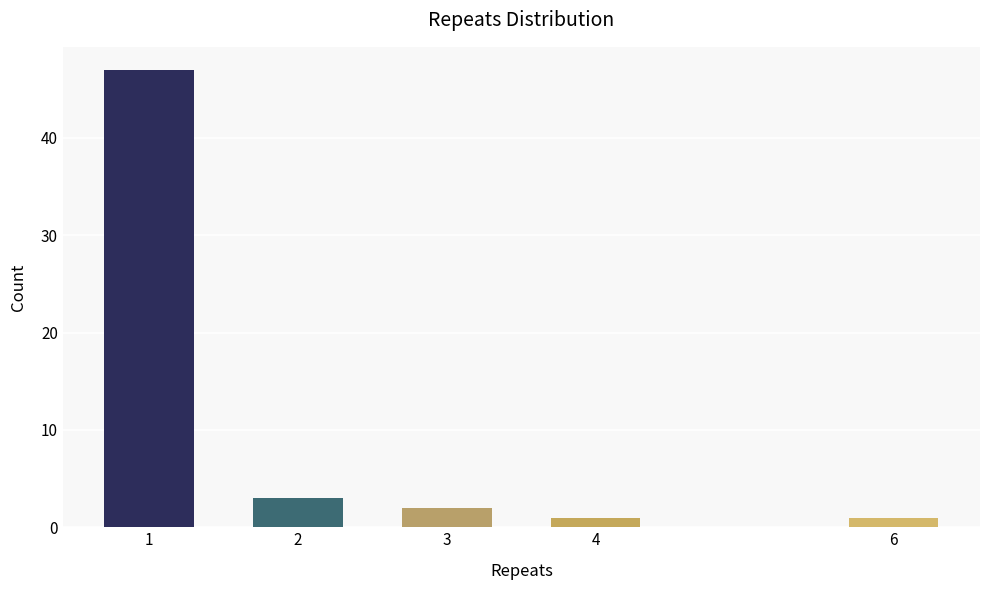

Reading right to left, list all the values displayed in this chart.

1	1	2	3	47